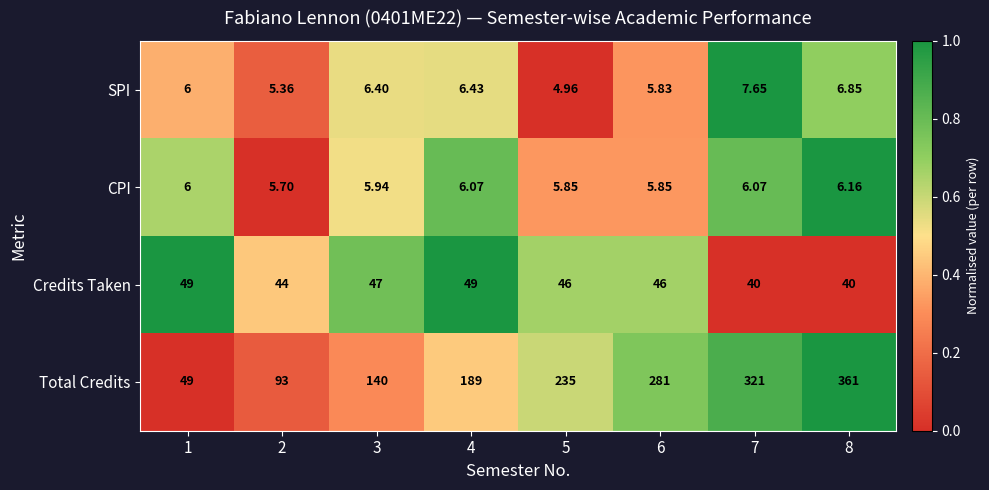

Which series has the largest total across all categories?

Total Credits